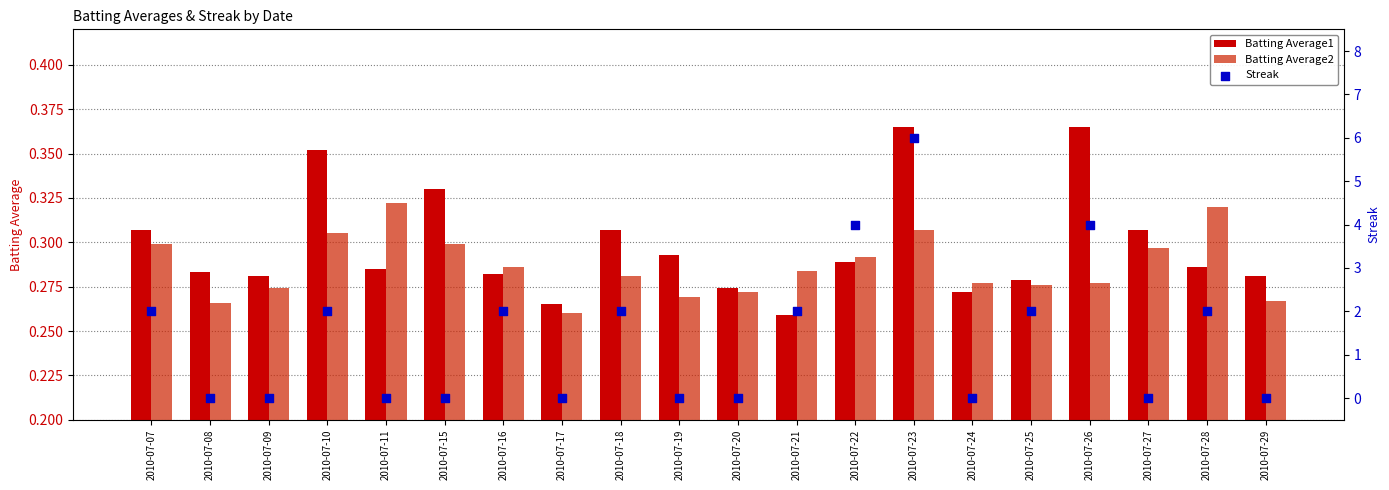

What are all the series names shown in the legend?

Batting Average1, Batting Average2, Streak